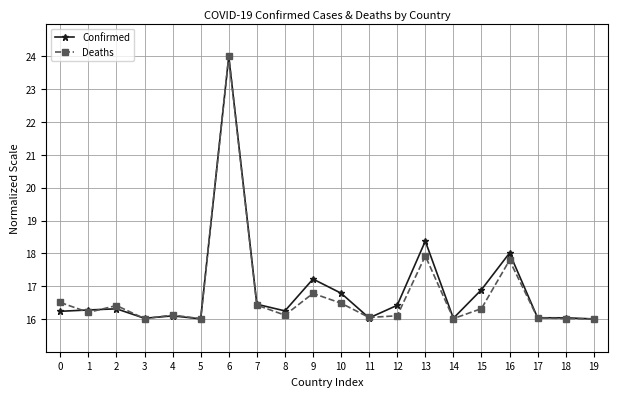

What is the spread (max minus min) of values at 9?

0.4